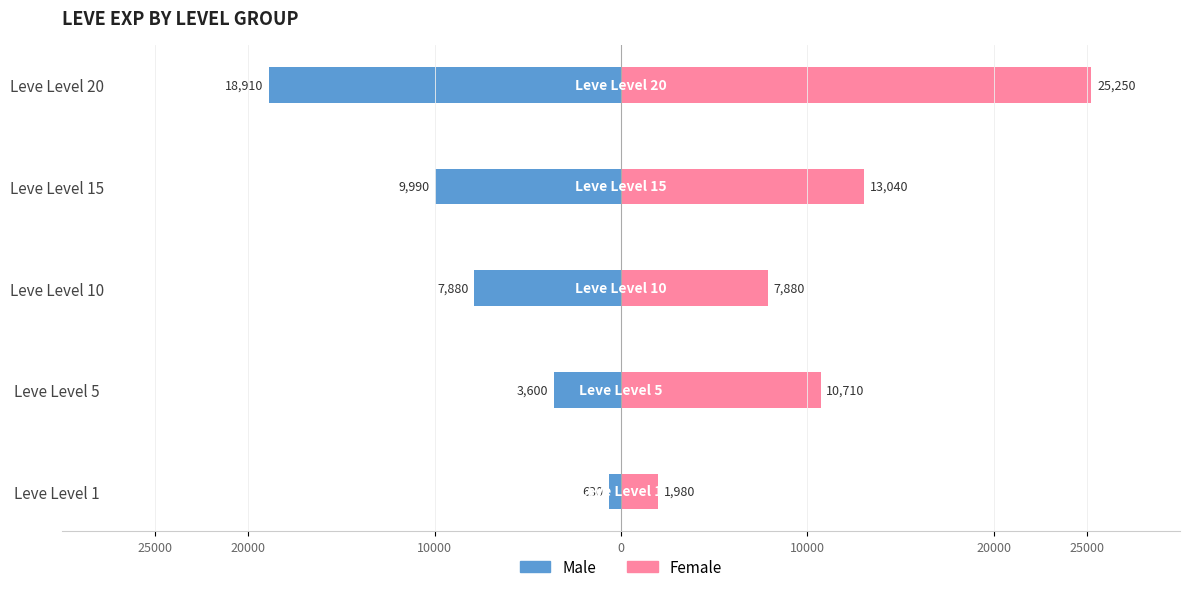

What is the difference between the highest and lowest values at 10000?

15760